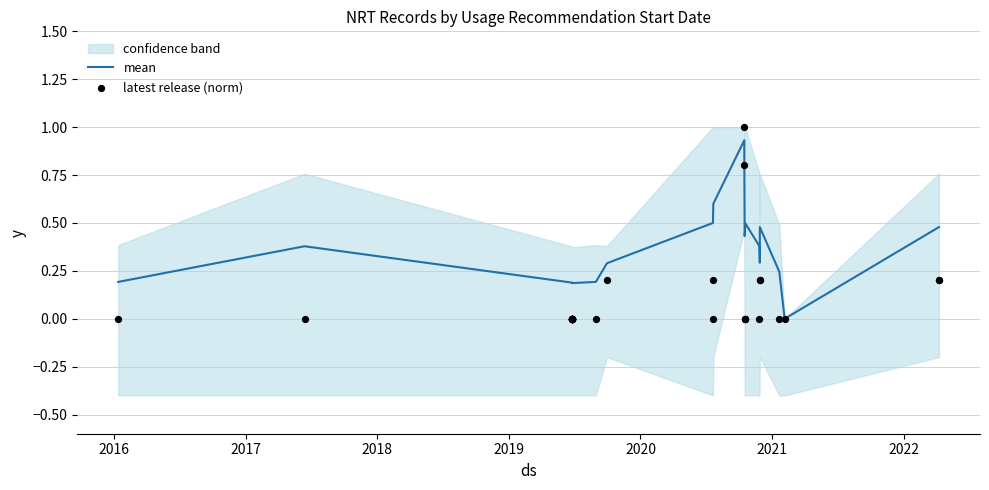

Which series contains the highest Y value?

latest release (norm)